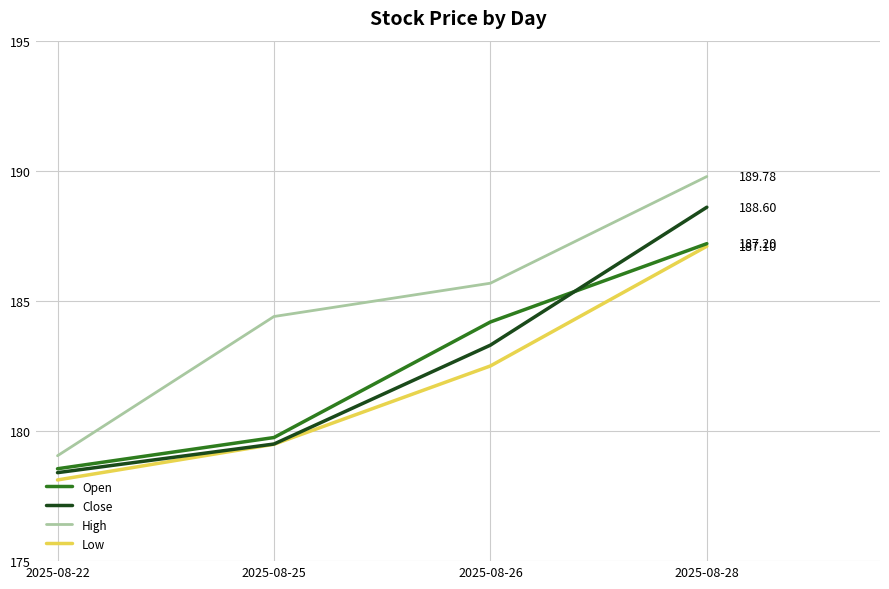

What is the smallest value displayed?

178.1